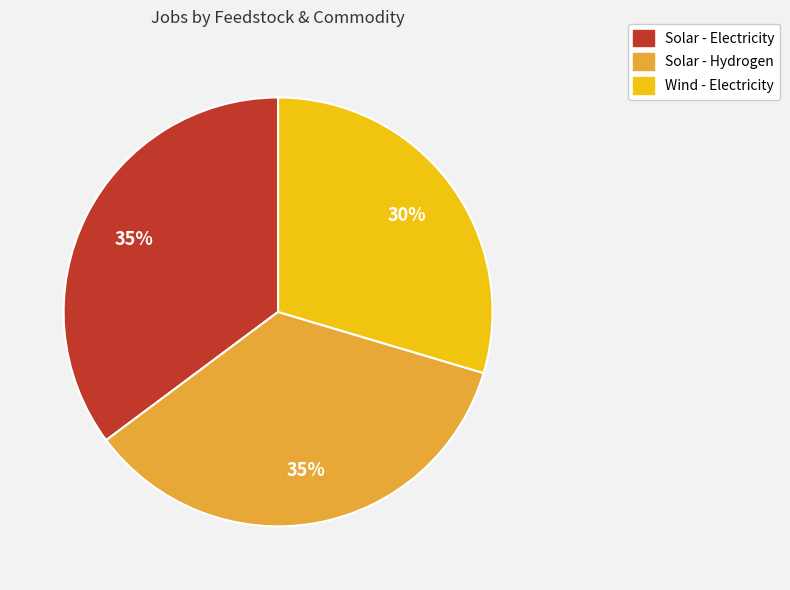

Is the sum of Solar - Electricity and Wind - Electricity greater than half?

Yes